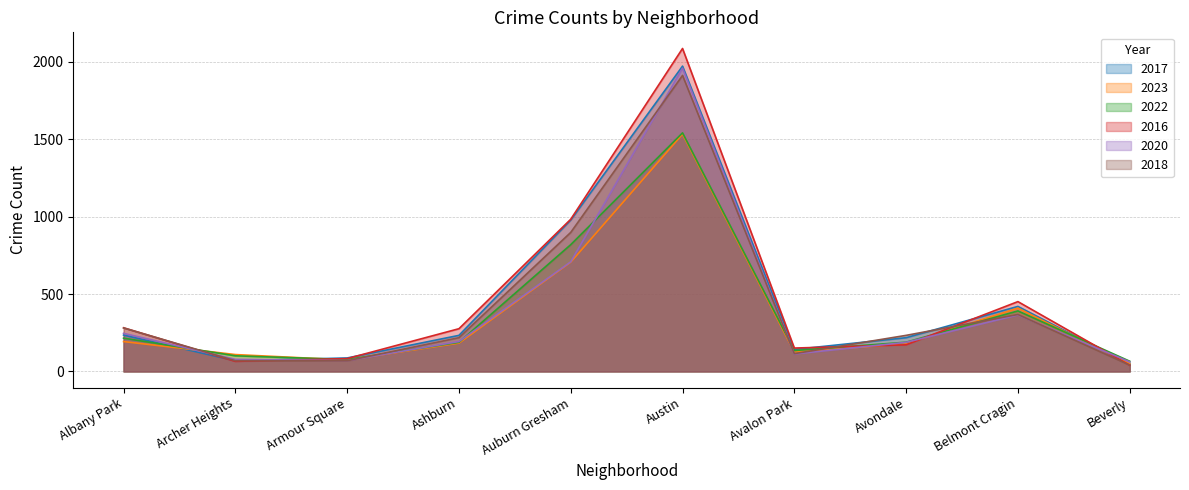

The value of 2020 at Ashburn is 123. True or false?

False